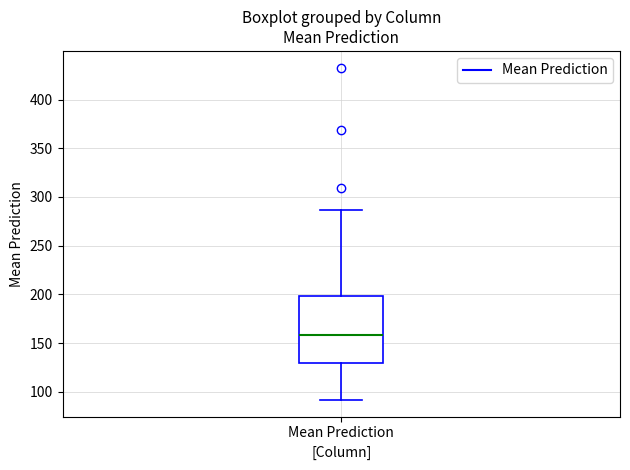

Transcribe this box plot: give where the median line is, the range the box spans, and where the two whiskers end, as read against the y-axis. The values are not printed on the chart, so give them approximately, as read against the axis.

median 160, box 130 to 200, whiskers 90 to 285